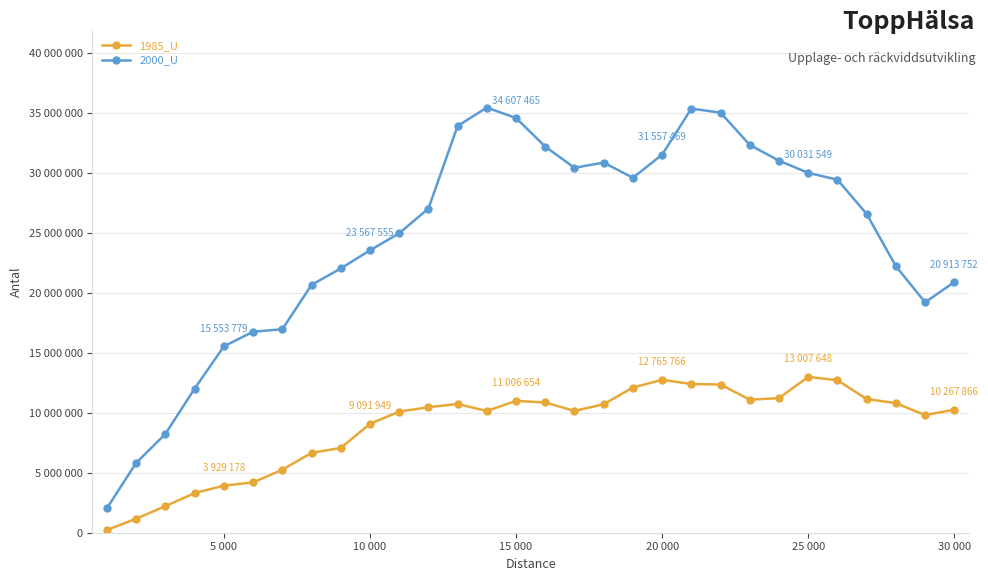

List the series in order of their peak value, lowest first.

1985_U, 2000_U